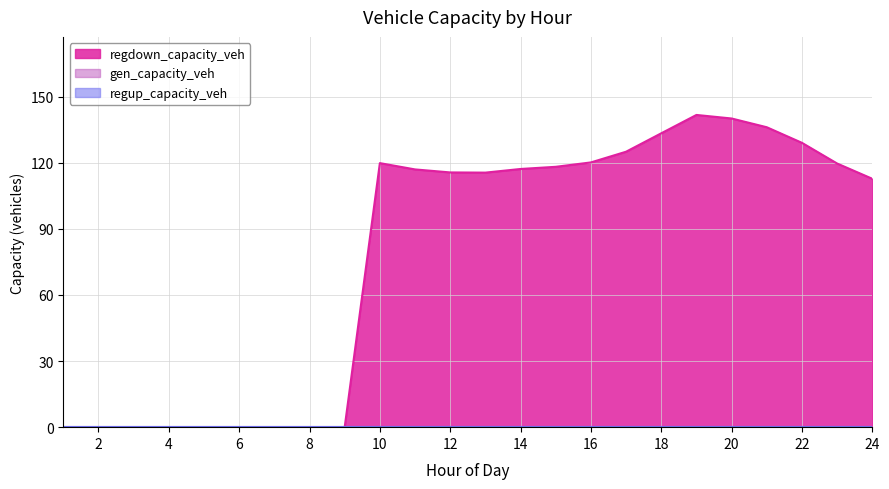

True or false: gen_capacity_veh and regdown_capacity_veh cross at least once.

False